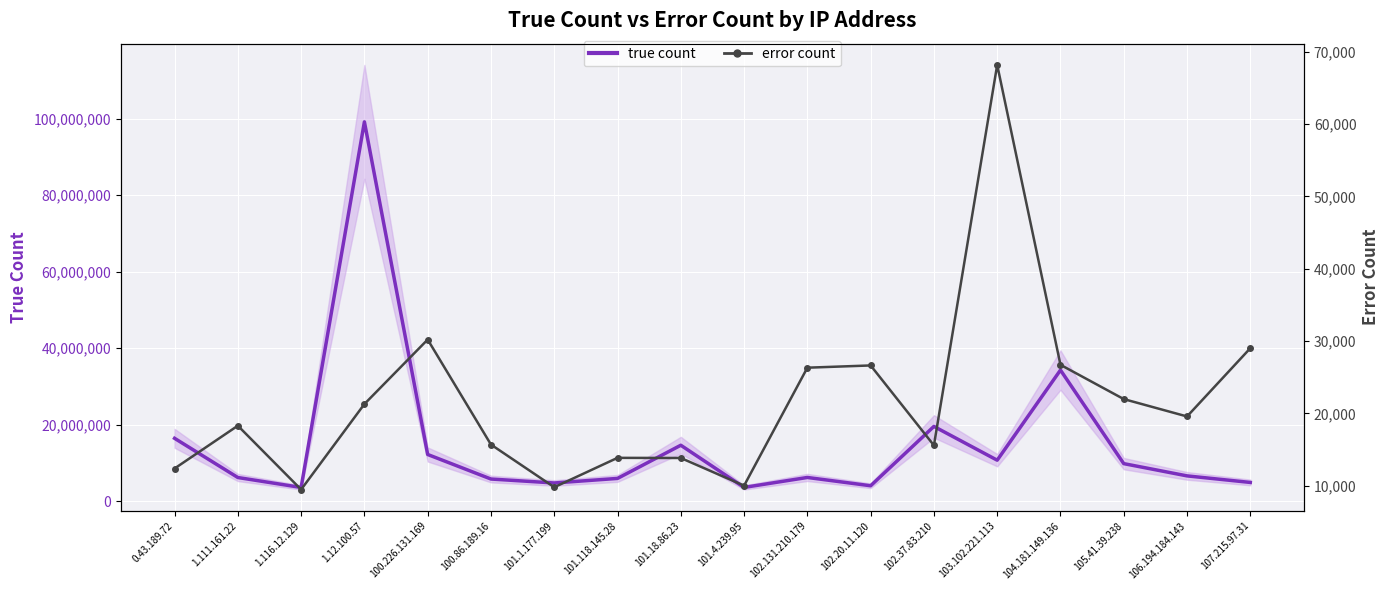

In true count, how many points are lower than both neighbors (excluding endpoints)?

5